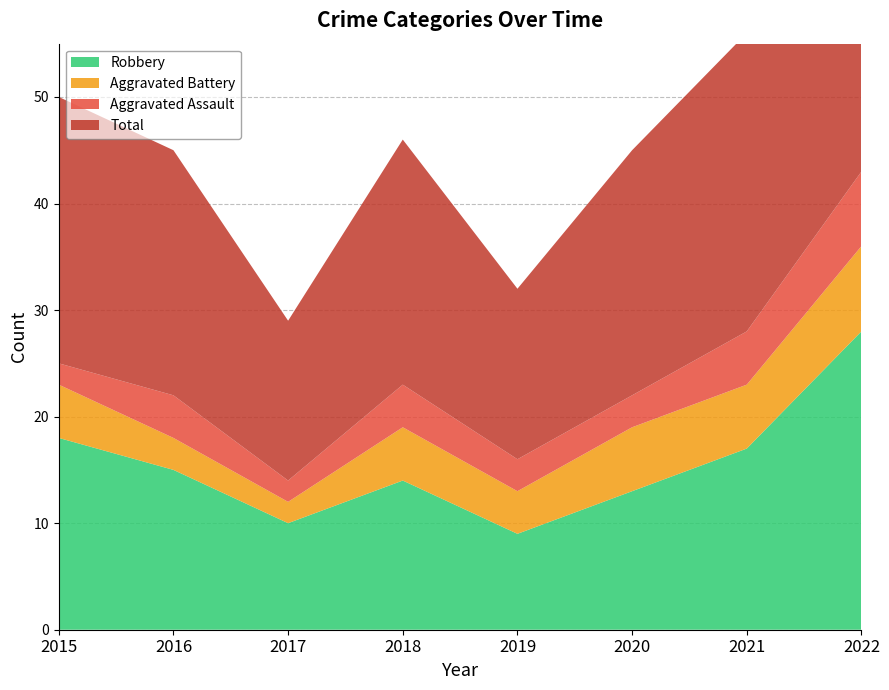

Reading right to left, what are all the values shown in this chart?

Robbery: 28	17	13	9	14	10	15	18
Aggravated Battery: 8	6	6	4	5	2	3	5
Aggravated Assault: 7	5	3	3	4	2	4	2
Total: 45	28	23	16	23	15	23	25